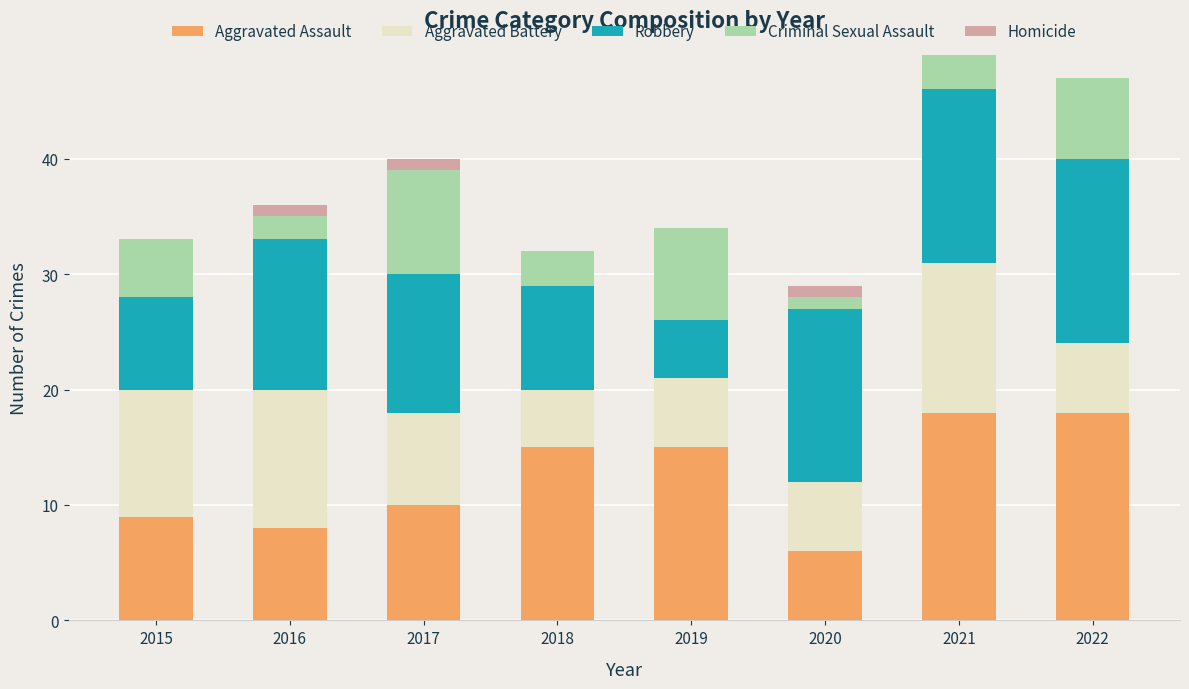

The value of Aggravated Assault at 2015 is 9. True or false?

True